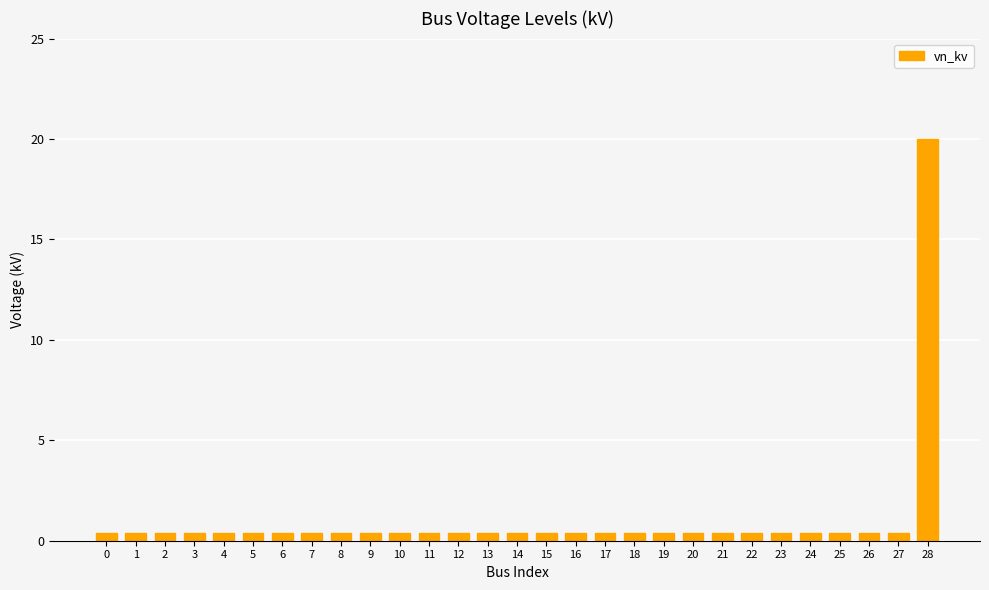

What is the value of the 5th bar from the left?

0.4